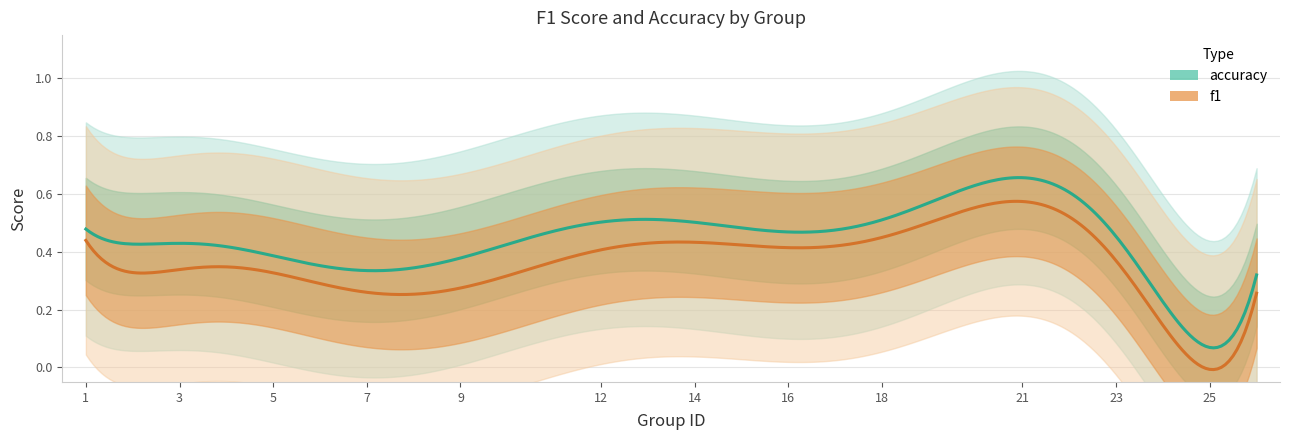

At which category does the chart reach its minimum across all series?

25